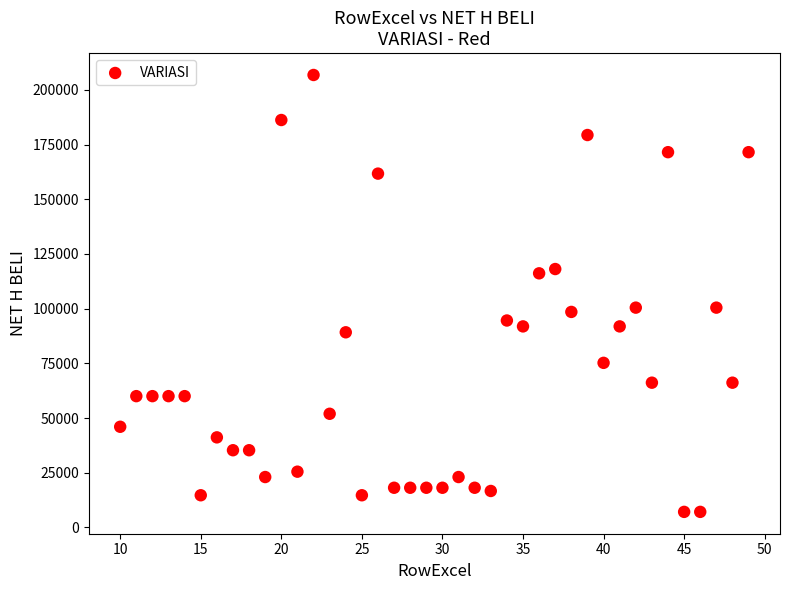

What is the range of X values (max minus min)?

39